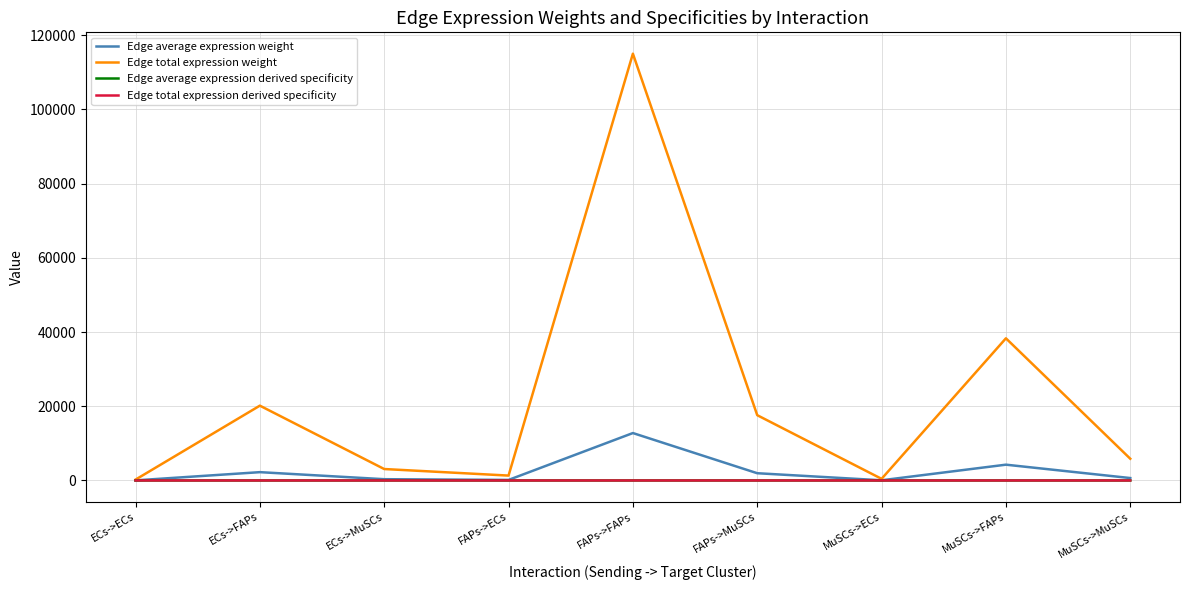

True or false: Edge average expression derived specificity and Edge average expression weight cross at least once.

False